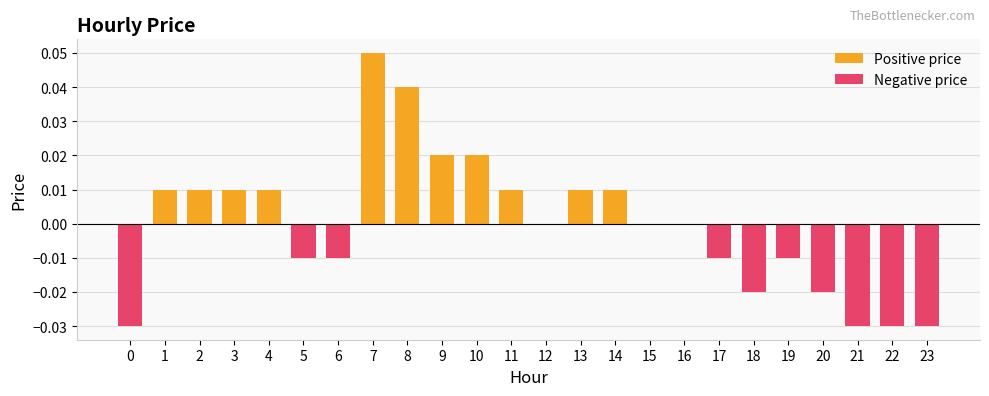

The chart shows a value of -0.0 at 19. True or false?

True